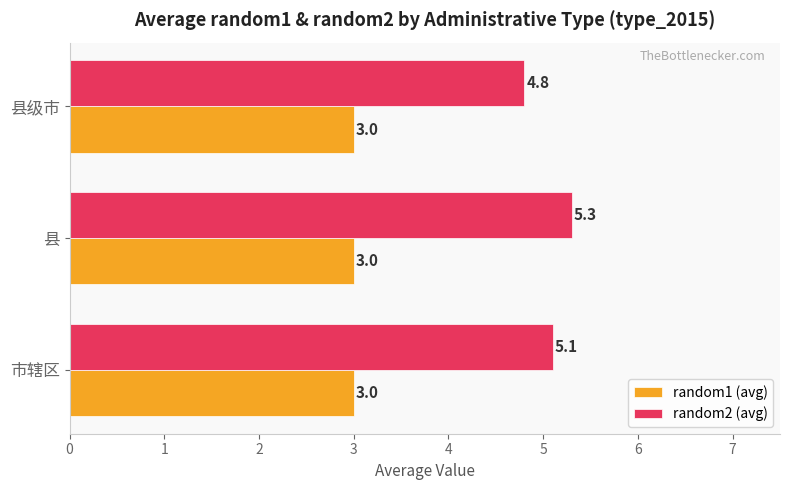

List the series in order of their overall mean, lowest first.

random1 (avg), random2 (avg)